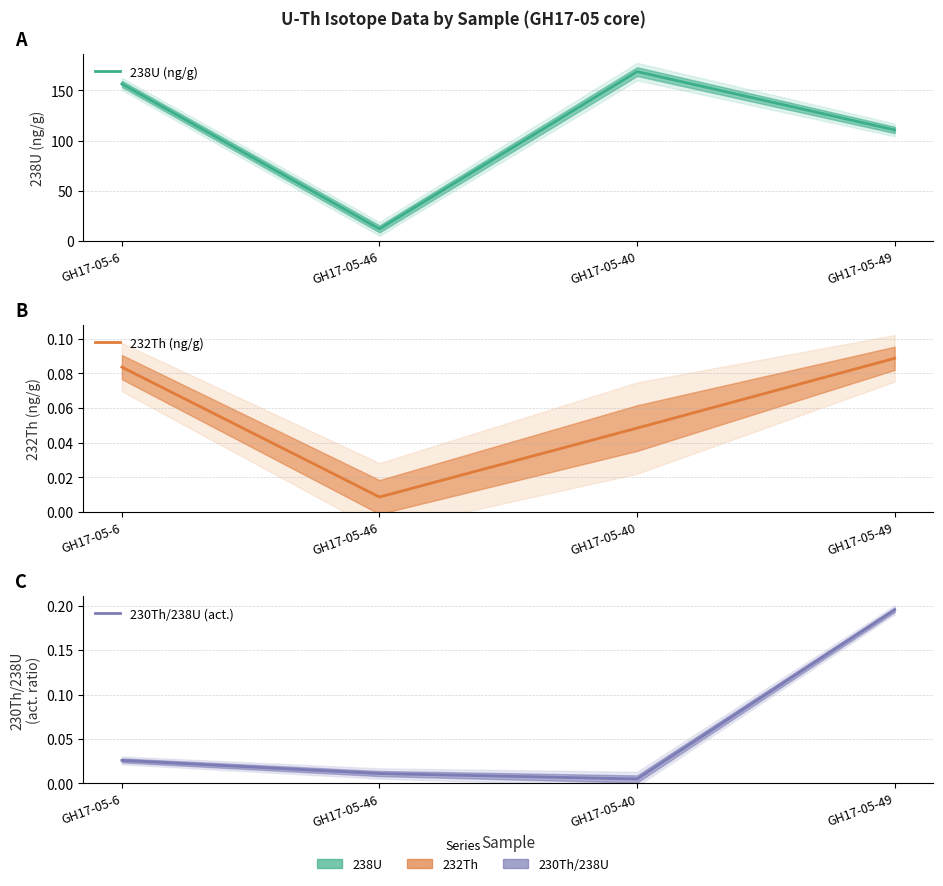

True or false: 238U (ng/g) has a value of 256.6 at GH17-05-6.

False